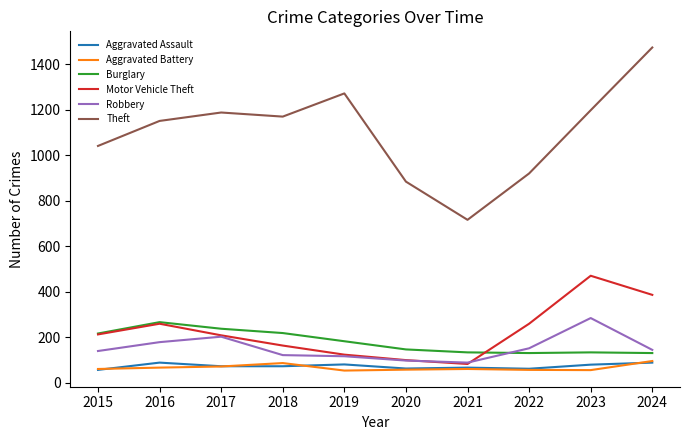

What is the difference between the highest and lowest values at 2015?

985